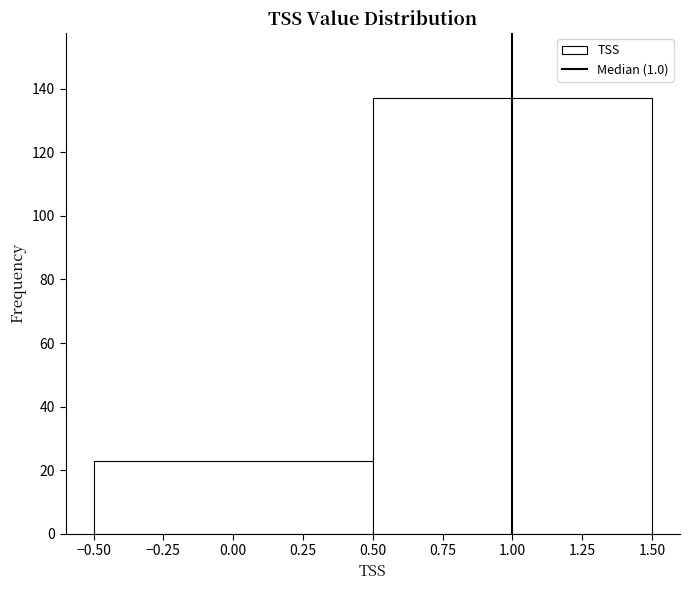

Reading left to right, transcribe this chart: for each bar, give the range it covers on the x-axis and its height. The values are not printed on the chart, so give them approximately, as read against the axis.

-0.50 to 0.50: 24
0.50 to 1.50: 138